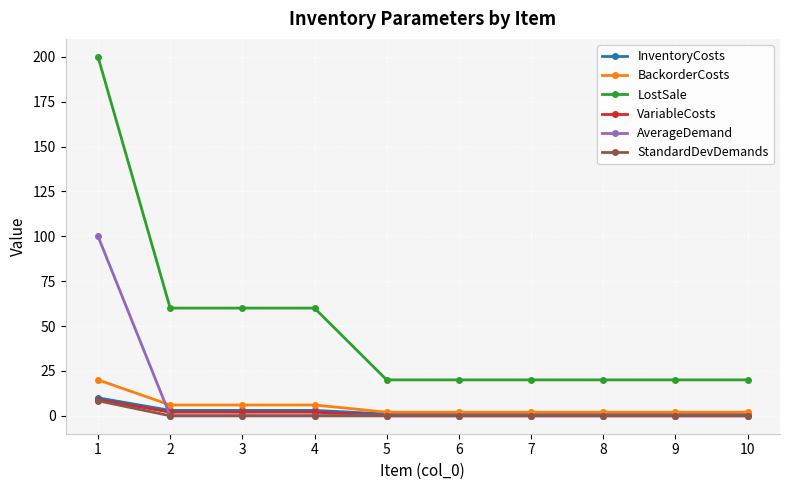

The AverageDemand series shows 0.0 at 7. True or false?

True